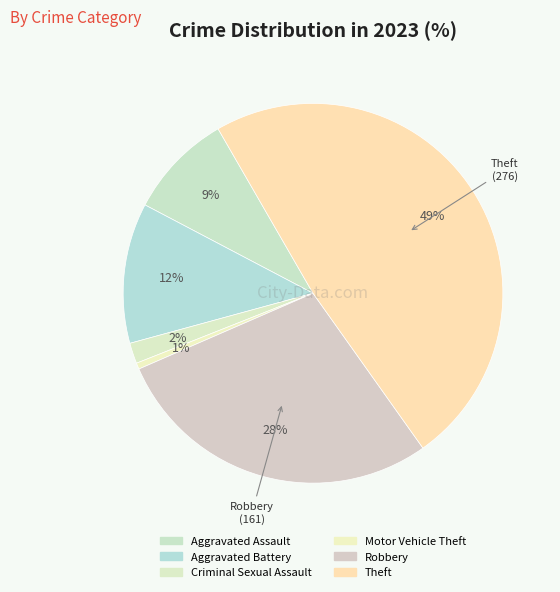

The Aggravated Assault slice represents 9% of the pie. True or false?

True